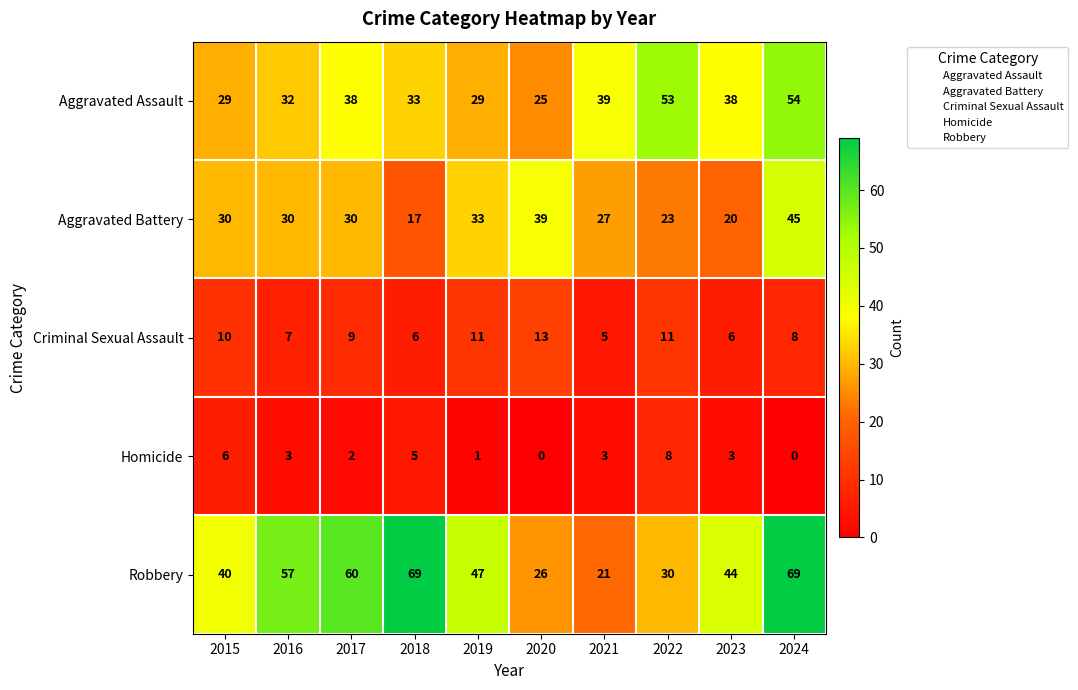

Which series has the largest total across all categories?

Robbery